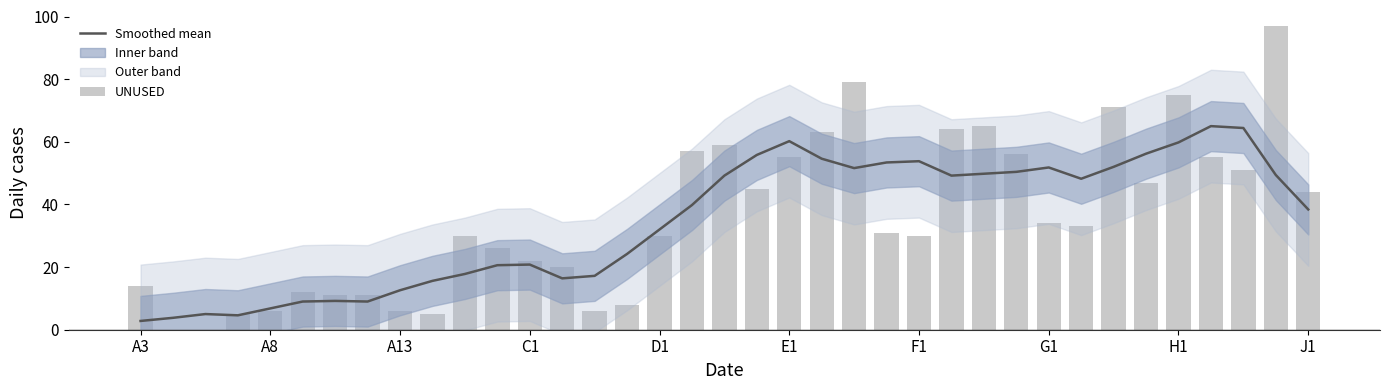

Which series changed the most between A13 and 12?

UNUSED